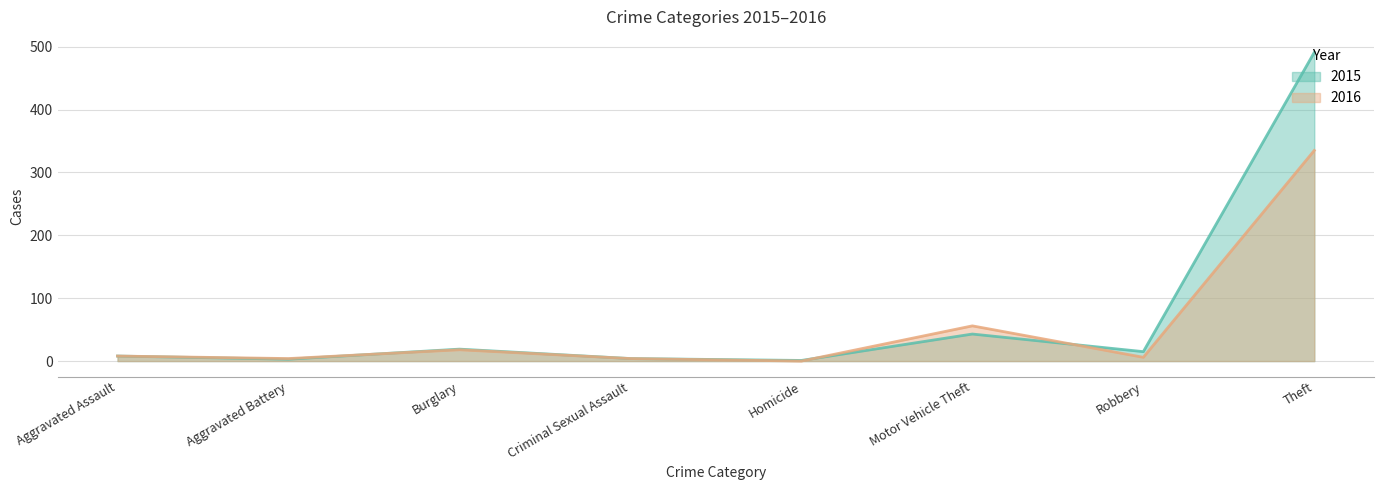

What is the label of the 7th point from the left?

Robbery